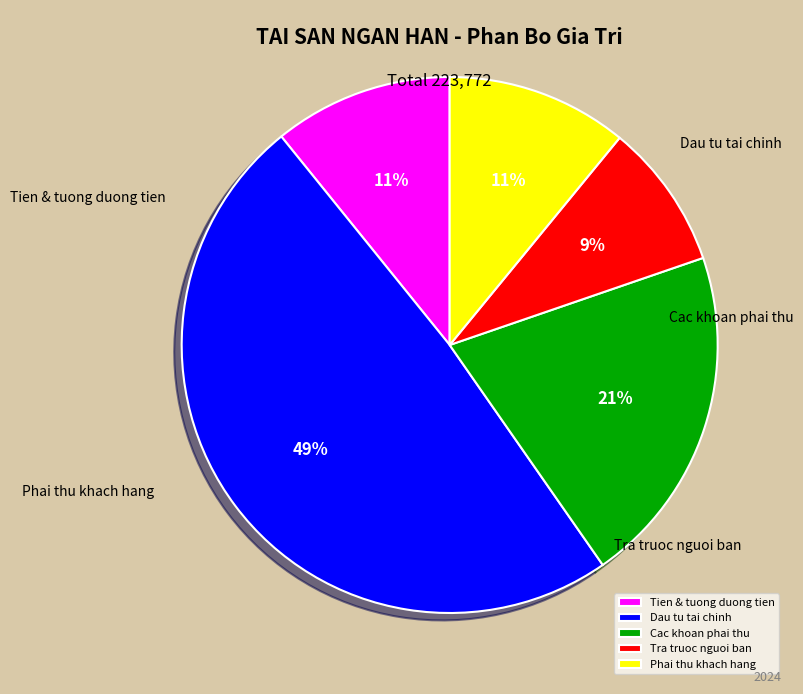

Between Tra truoc nguoi ban and Dau tu tai chinh, which is larger?

Dau tu tai chinh